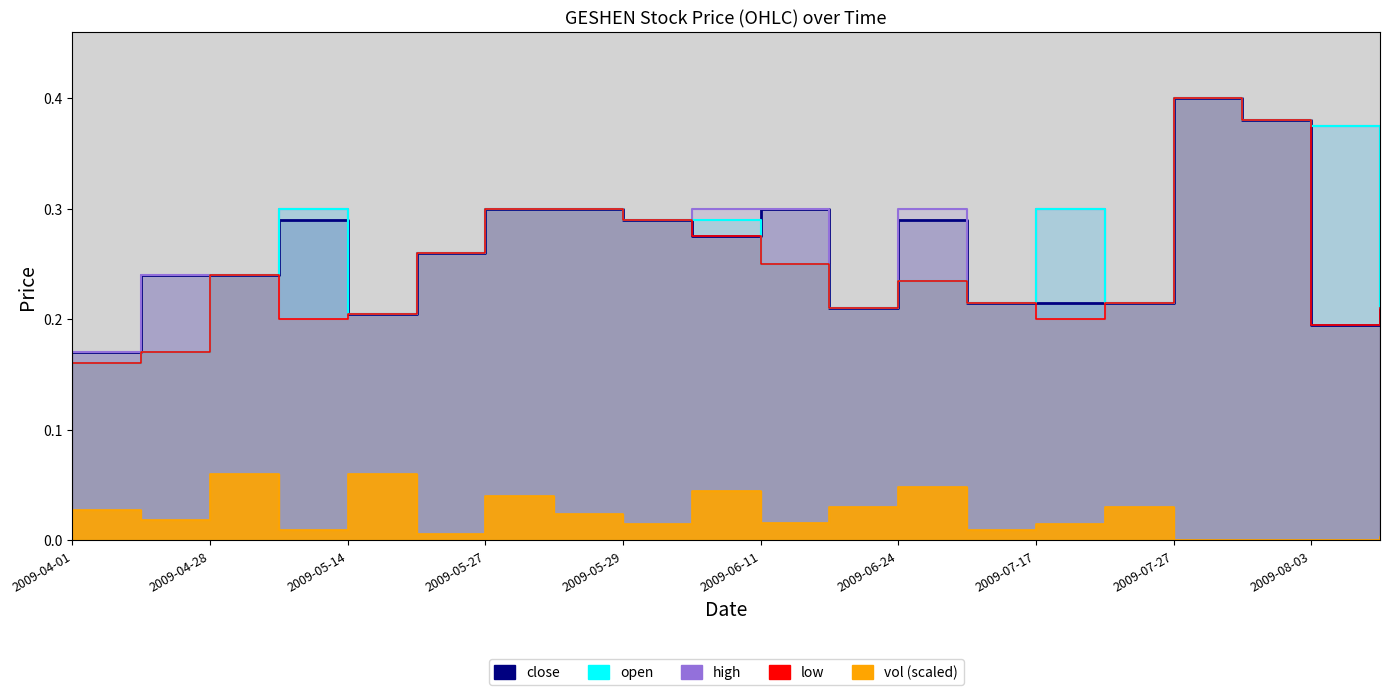

Is the value of low at 2009-05-29 greater than the value of high at 2009-06-24?

No